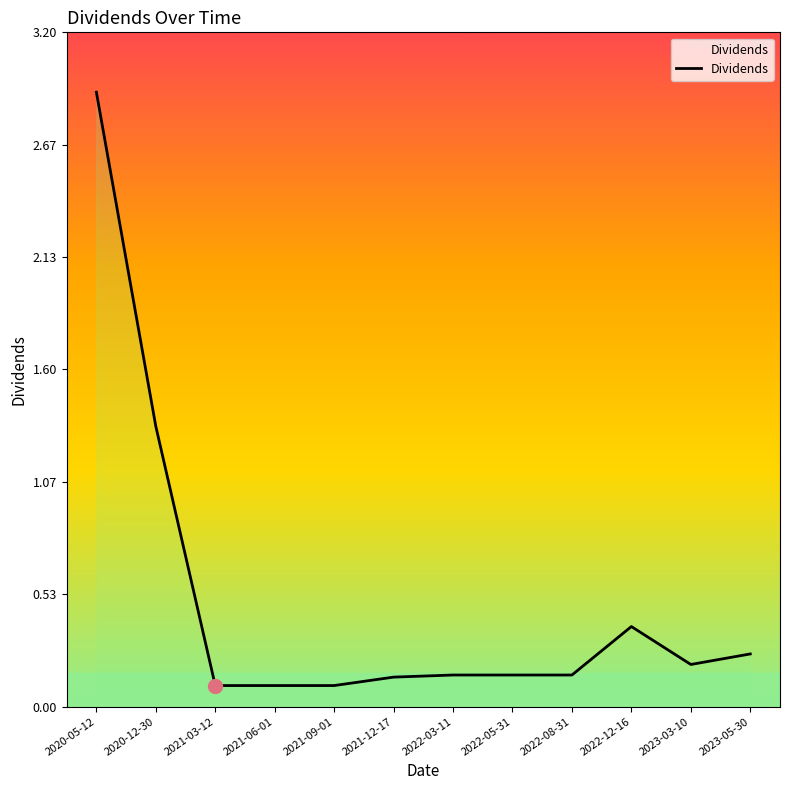

What position from the right is 2023-05-30?

1